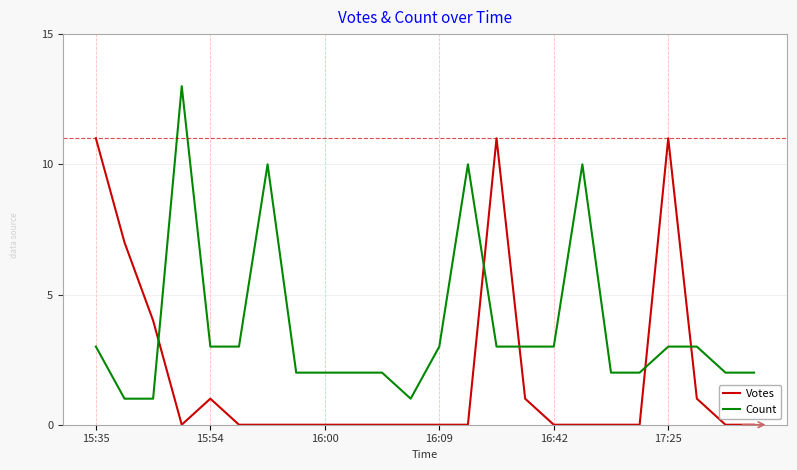

Which series has the largest range (max minus min)?

Count